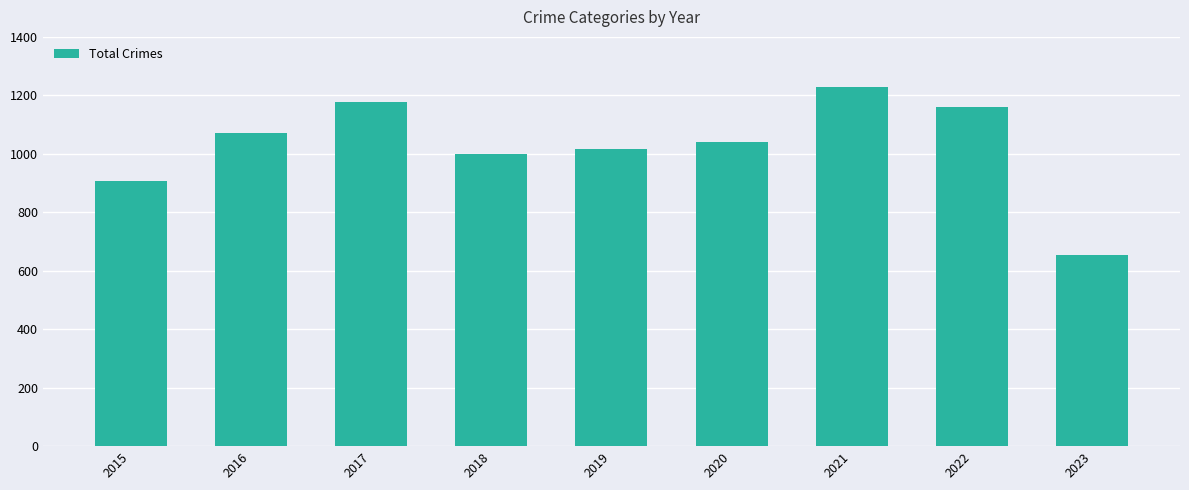

How many bars are there in total?

9